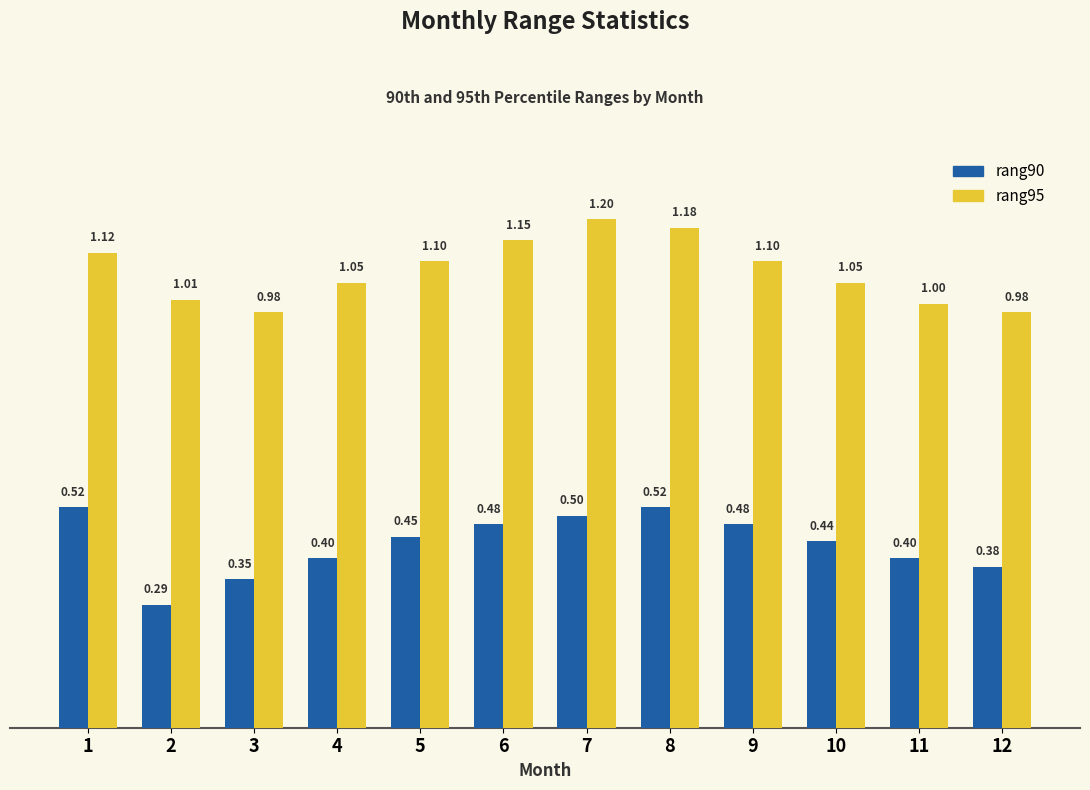

Which series has the largest total across all categories?

rang95